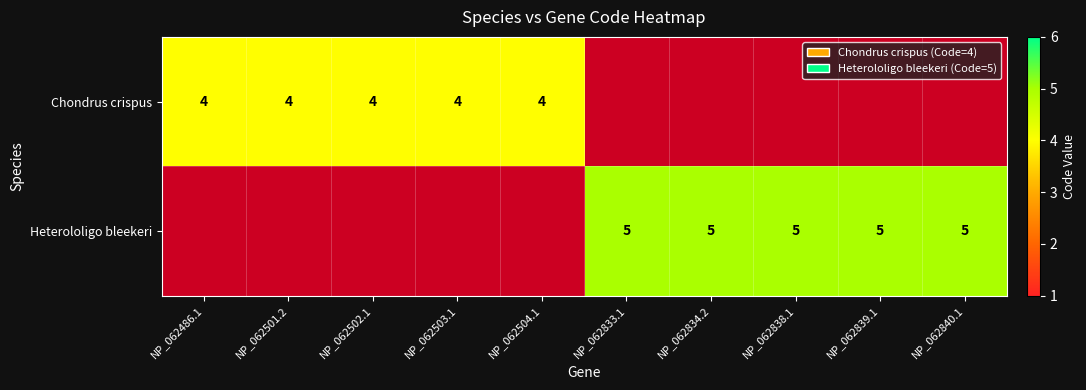

True or false: Heterololigo bleekeri has a value of 3 at NP_062840.1.

False